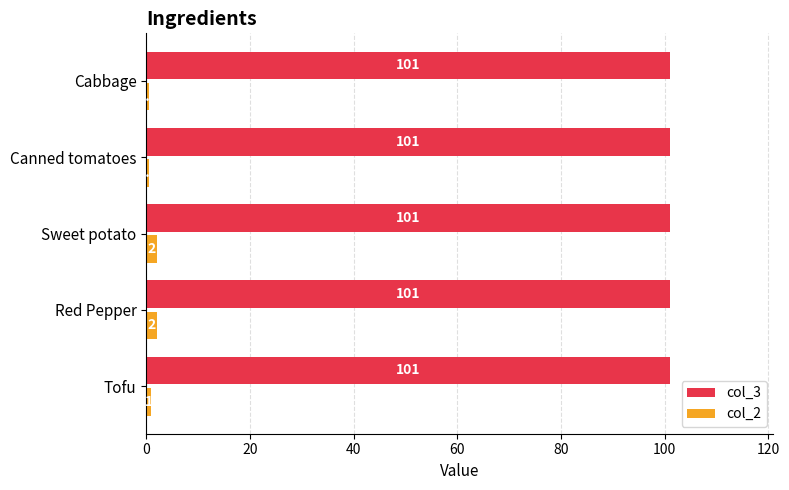

Which series has the largest total across all categories?

col_3